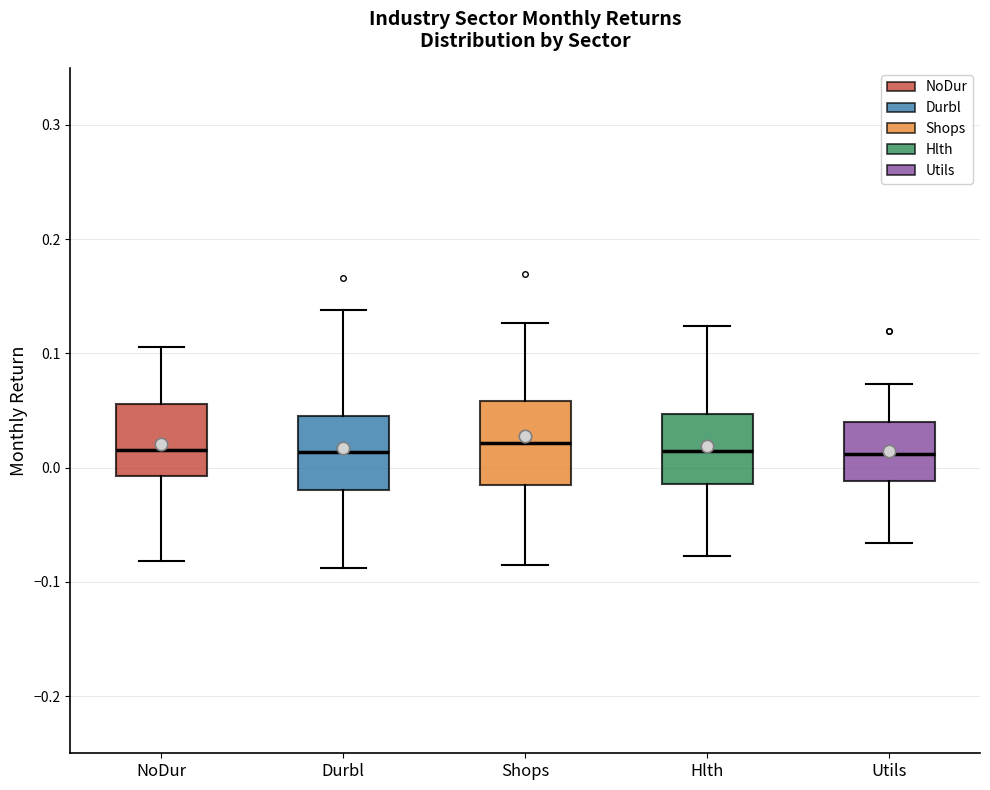

Reading left to right, transcribe this box plot: for each box, give where its median line is, the range the box spans, and where its two whiskers end, as read against the y-axis. The values are not printed on the chart, so give them approximately, as read against the axis.

NoDur: median 0.02, box -0.01 to 0.06, whiskers -0.08 to 0.11
Durbl: median 0.01, box -0.02 to 0.05, whiskers -0.09 to 0.14
Shops: median 0.02, box -0.01 to 0.06, whiskers -0.09 to 0.13
Hlth: median 0.01, box -0.01 to 0.05, whiskers -0.08 to 0.12
Utils: median 0.01, box -0.01 to 0.04, whiskers -0.07 to 0.07